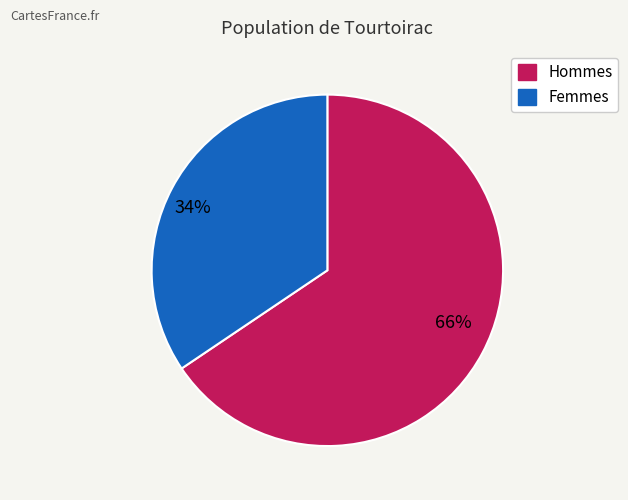

How many segments does this pie chart have?

2